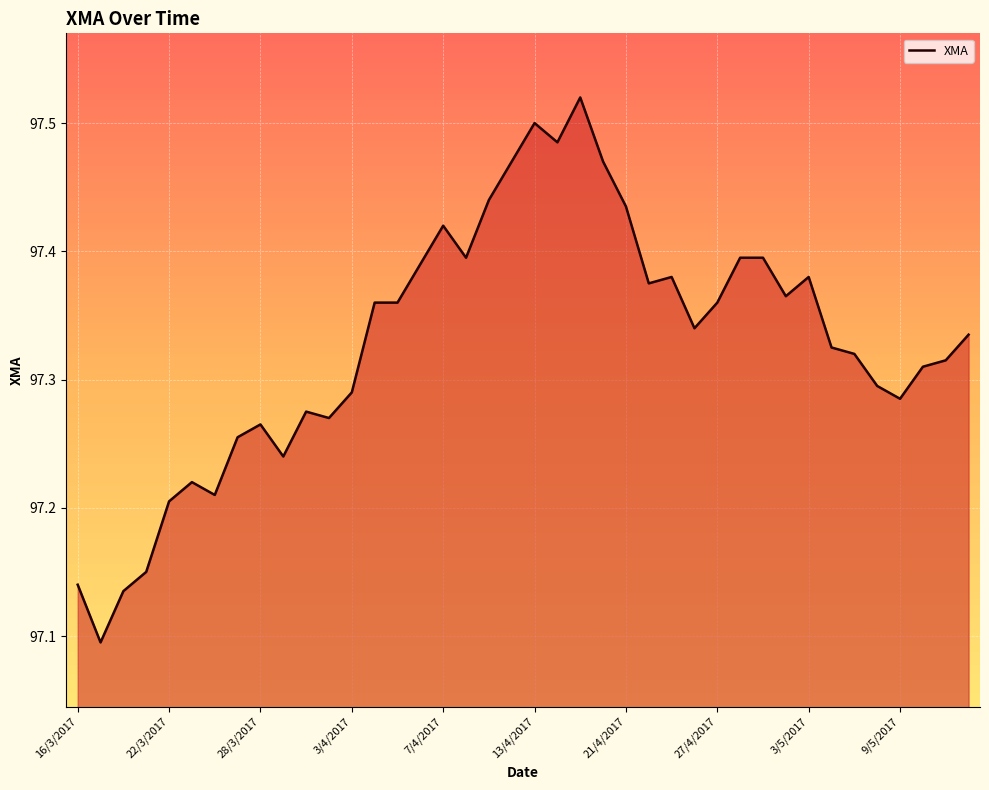

How many lines are shown in the chart?

1